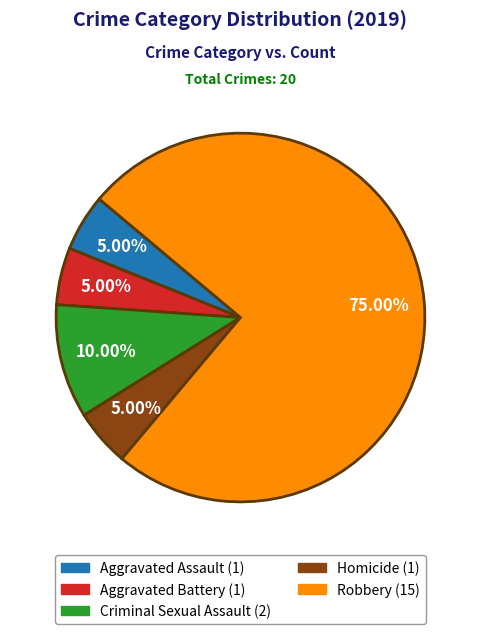

Does Robbery account for over 50% of the chart?

Yes